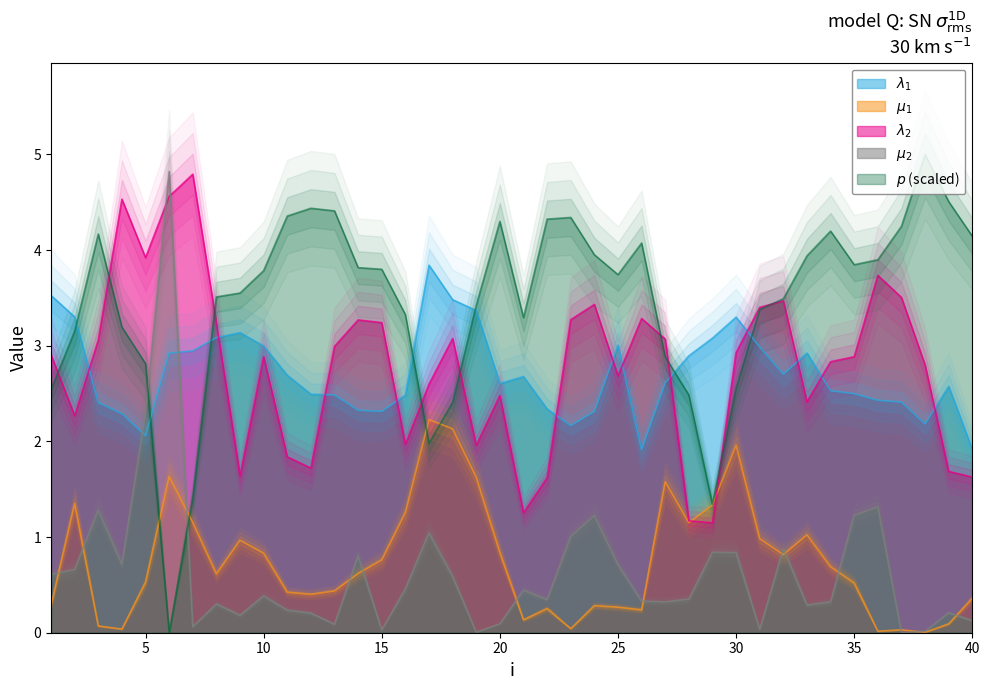

What are all the series names shown in the legend?

lambda.1, mu.1, lambda.2, mu.2, p